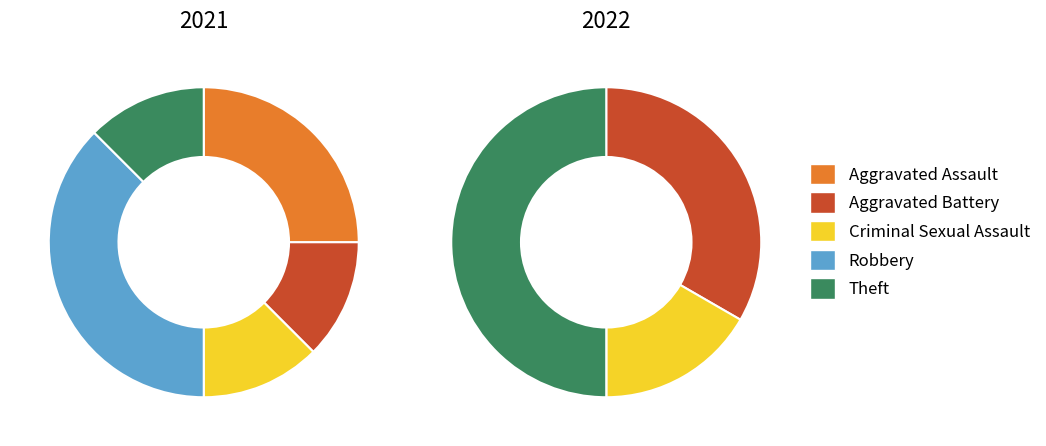

At Robbery, list the series in order from smallest to largest.

2022, 2021